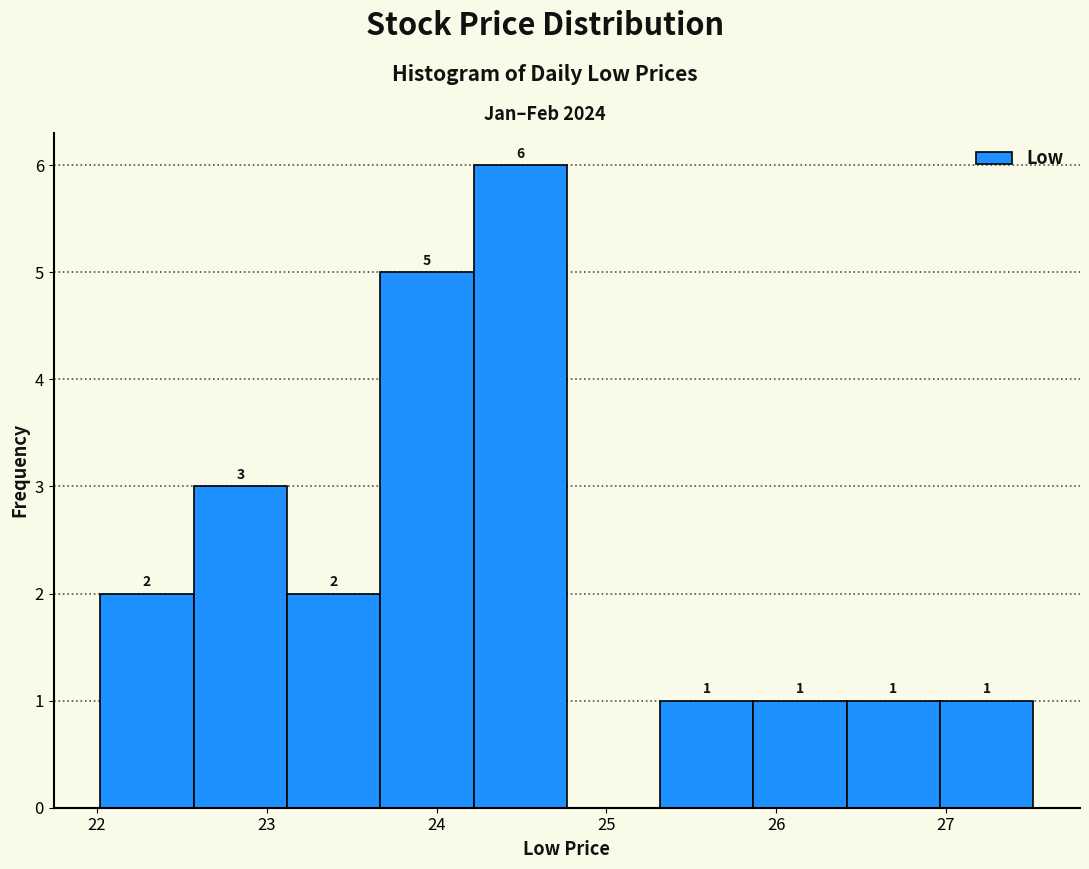

Which range on the x-axis has the tallest bar?

24.2 to 24.8